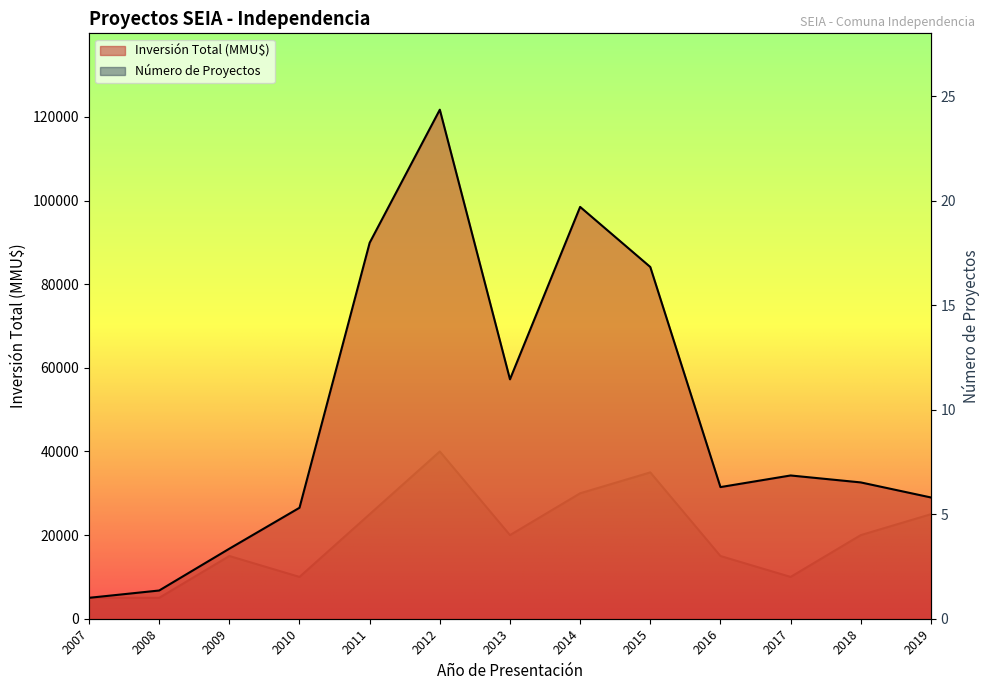

How many data points in Inversión Total (MMU$) are less than 32600?

6